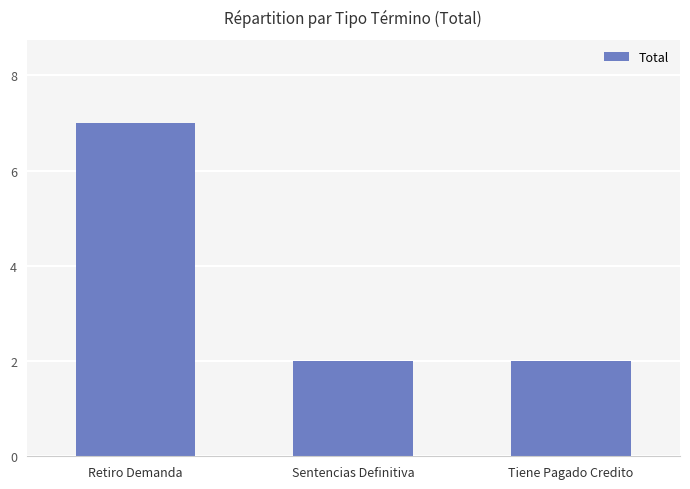

Are the bars horizontal?

No